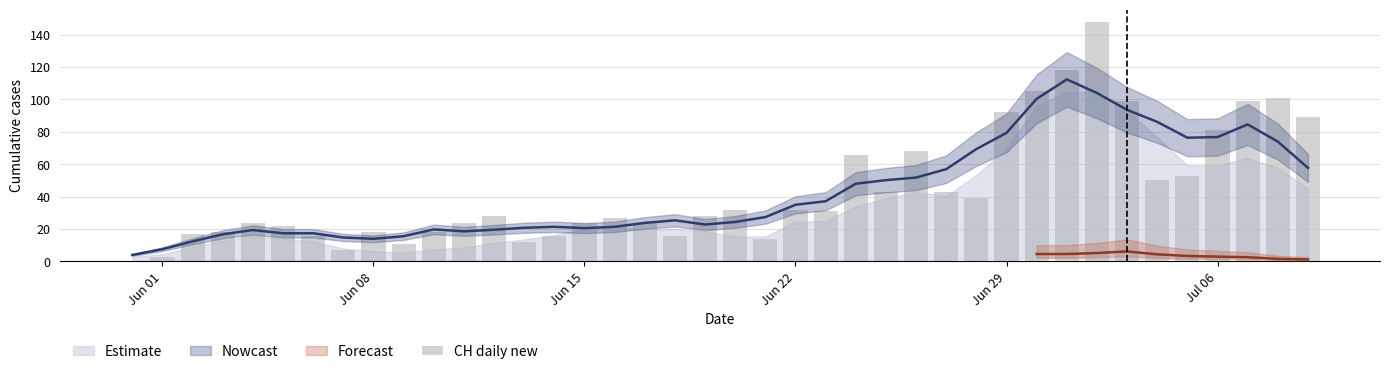

At which category does the chart reach its minimum across all series?

Jun 01